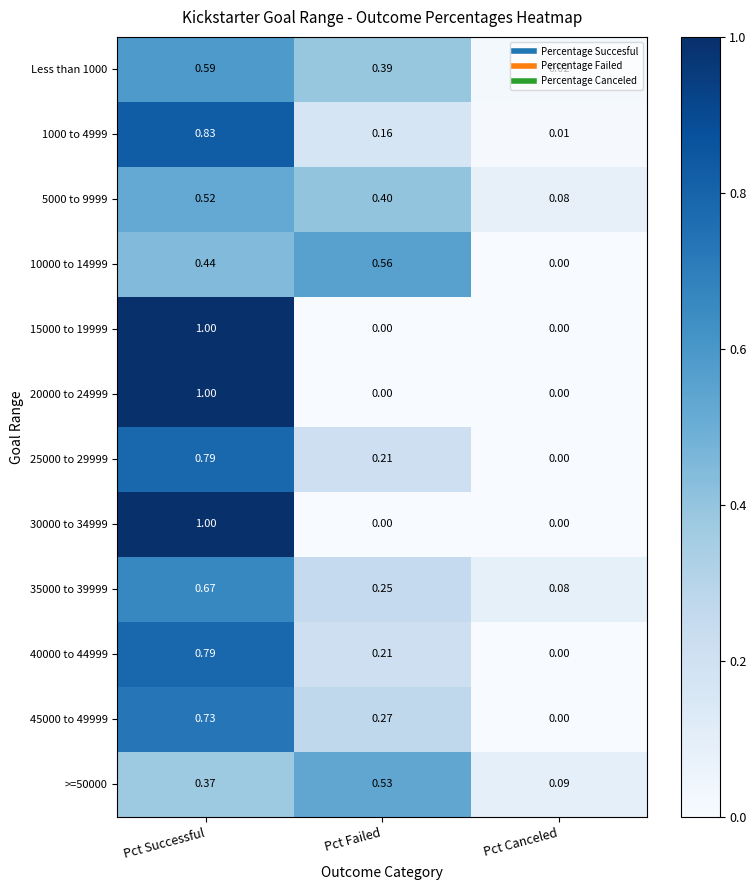

Is the value of 25000 to 29999 at Pct Failed greater than the value of 35000 to 39999 at Pct Successful?

No